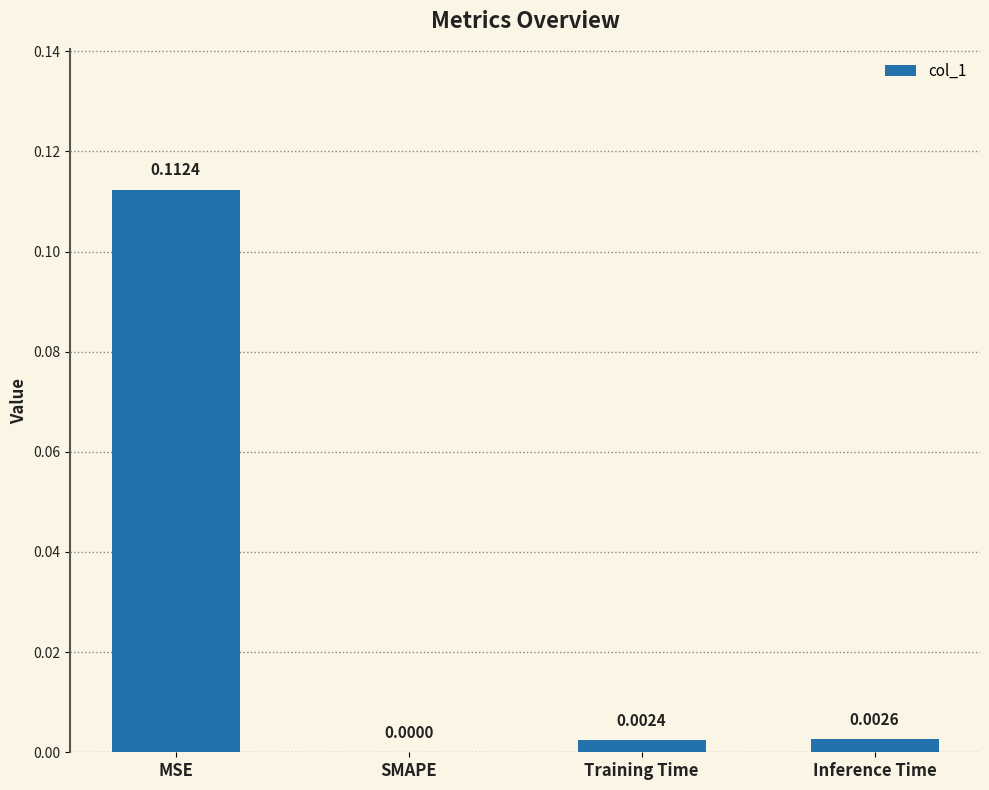

How many values are above zero?

3